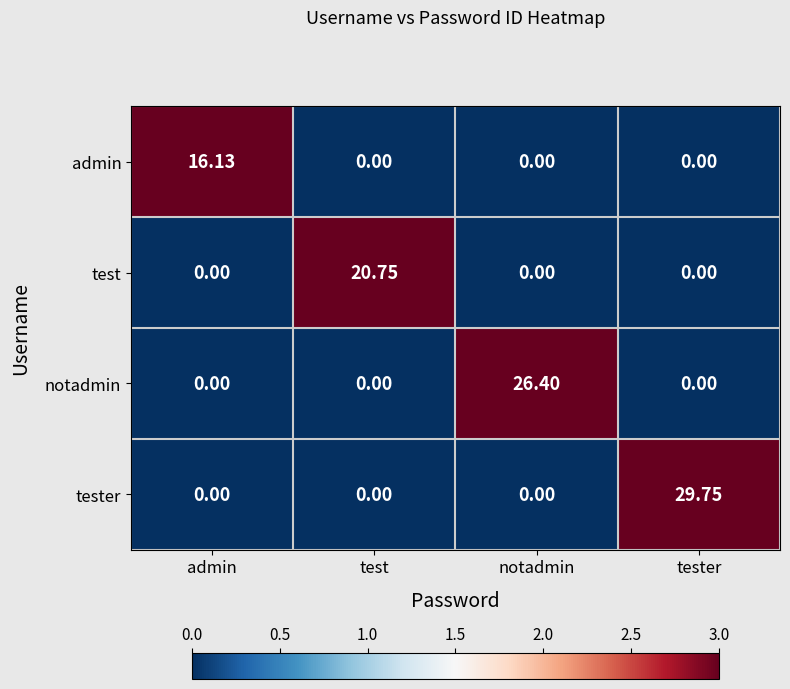

What is the total value across all series at admin?

16.1